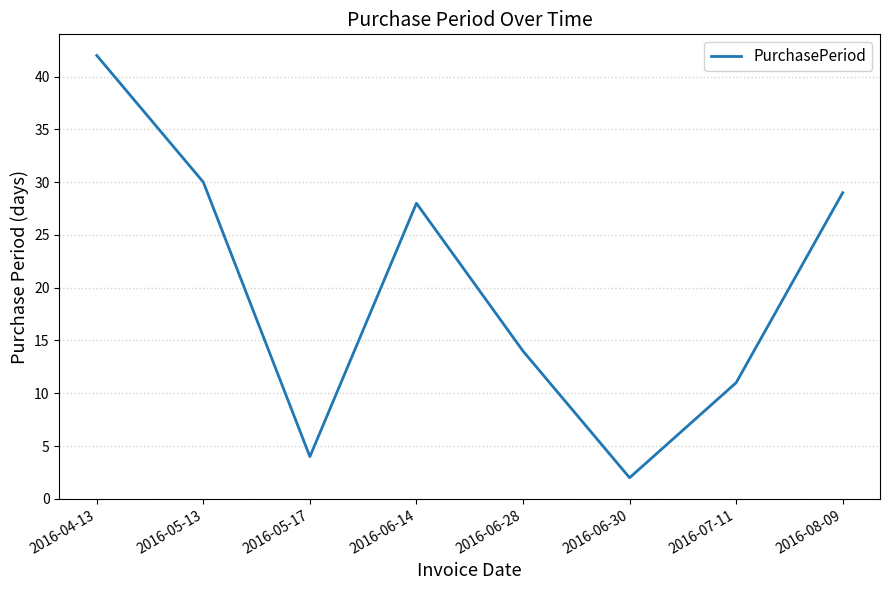

At which label does the data first exceed 28?

2016-04-13